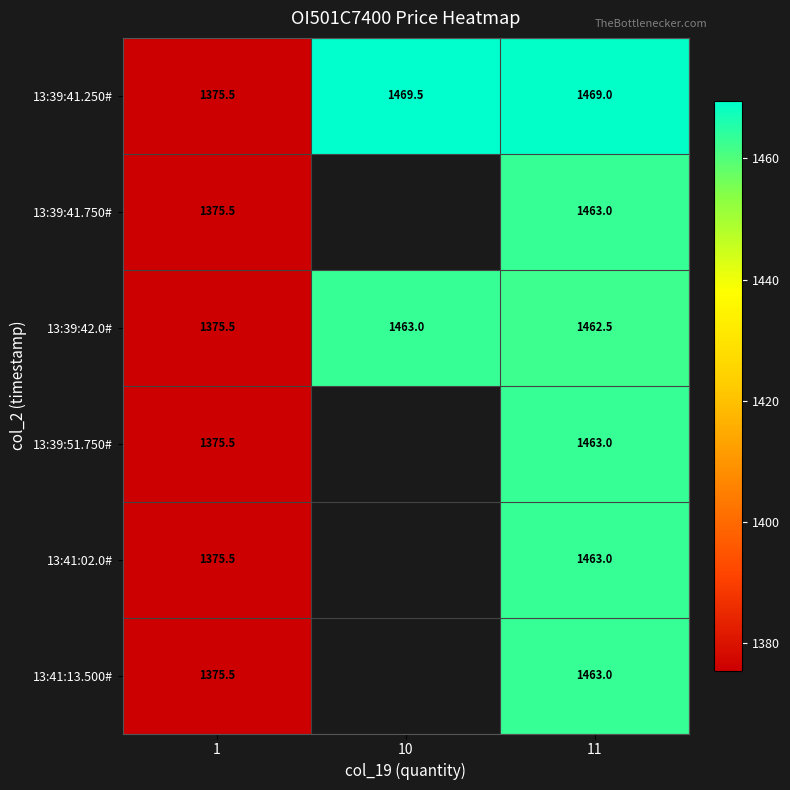

What is the difference between the second highest and minimum values in the 13:39:42.0# series?

87.0